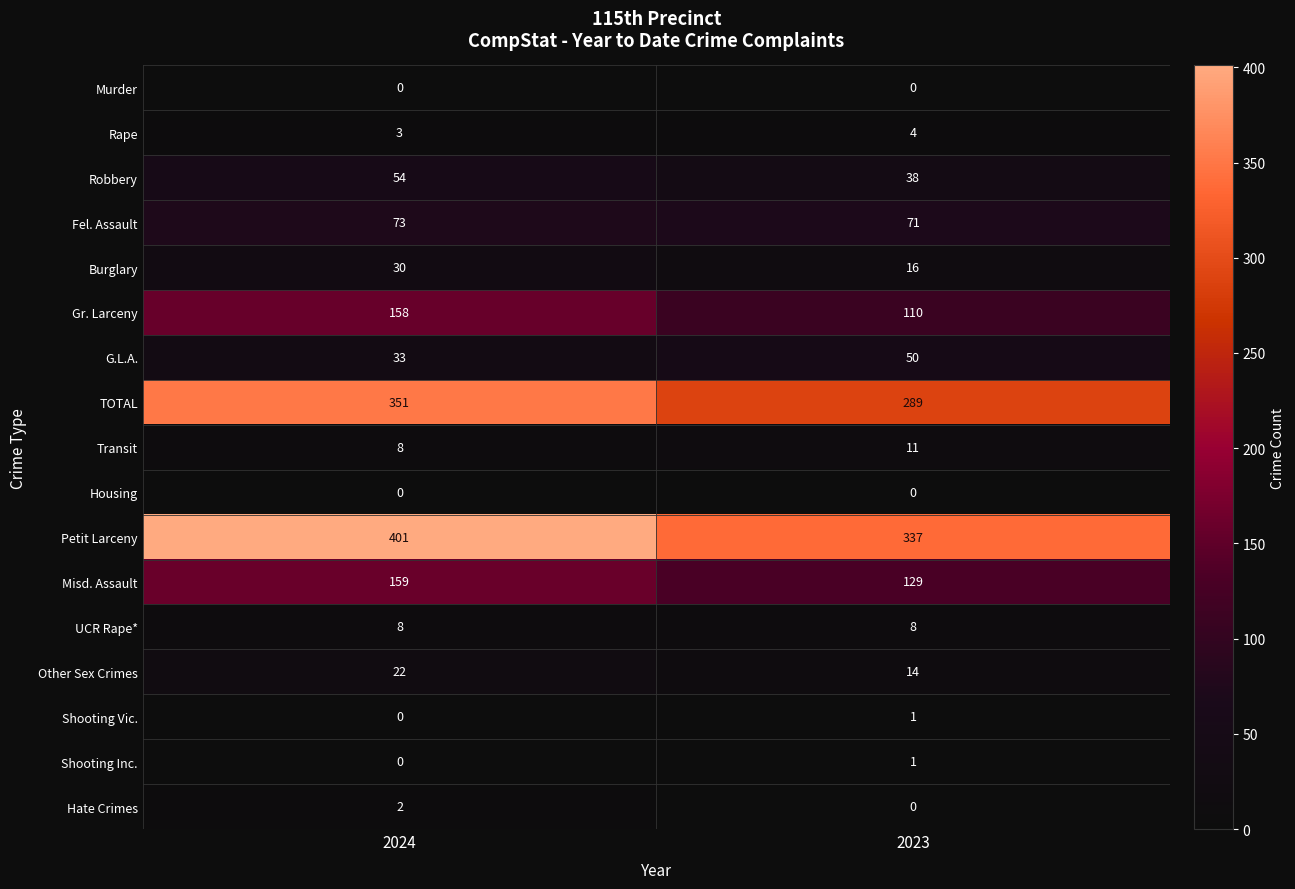

Rank the categories by G.L.A. value from lowest to highest.

2024, 2023